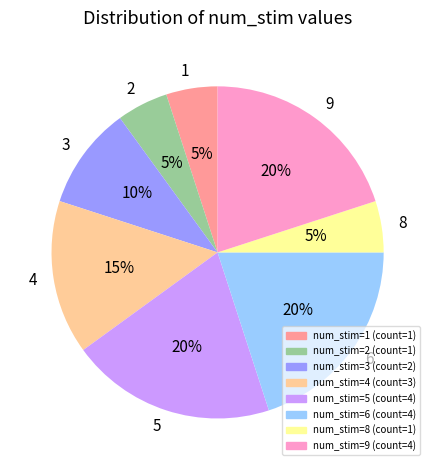

What percentage is the 8 slice, to the nearest percent?

5%